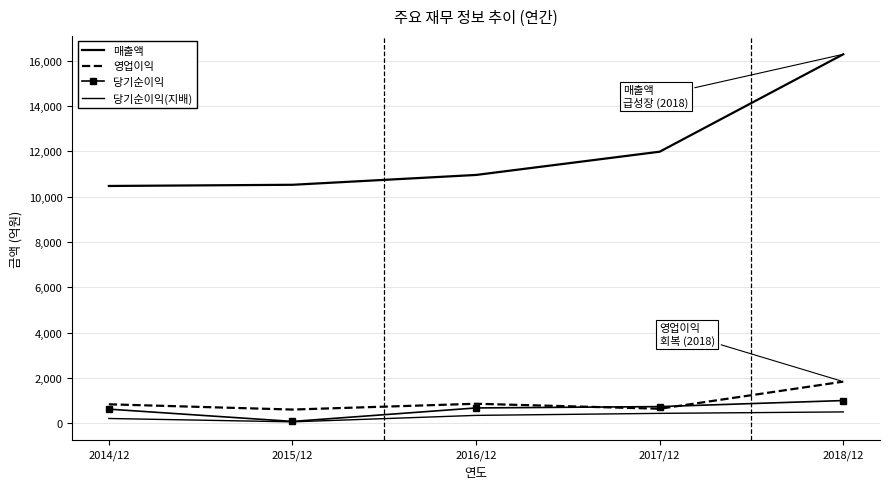

Reading left to right, transcribe all the data shown in this chart.

매출액: 2014/12=10467	2015/12=10519	2016/12=10953	2017/12=11978	2018/12=16276
영업이익: 2014/12=837	2015/12=605	2016/12=861	2017/12=641	2018/12=1837
당기순이익: 2014/12=623	2015/12=82	2016/12=676	2017/12=735	2018/12=1002
당기순이익(지배): 2014/12=211	2015/12=63	2016/12=348	2017/12=437	2018/12=501